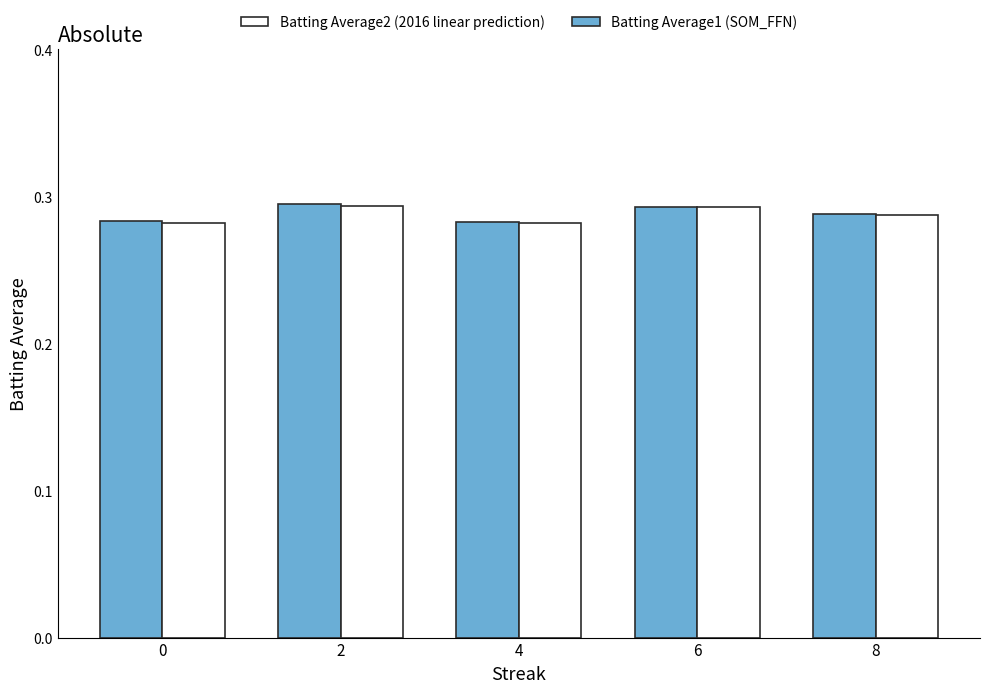

What is the total value across all series at 2?

0.6